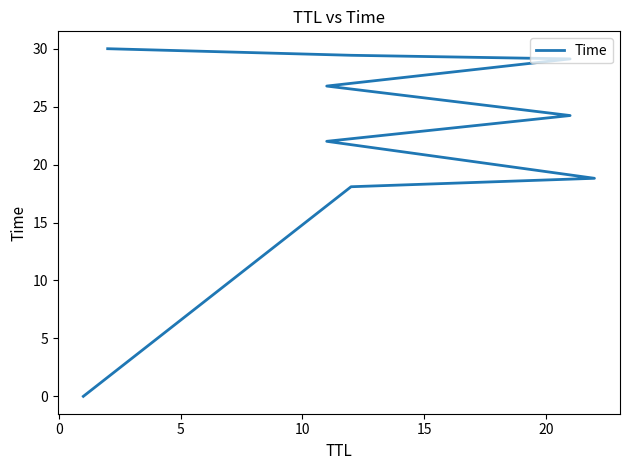

True or false: the data has more than 0 interior local peaks.

False